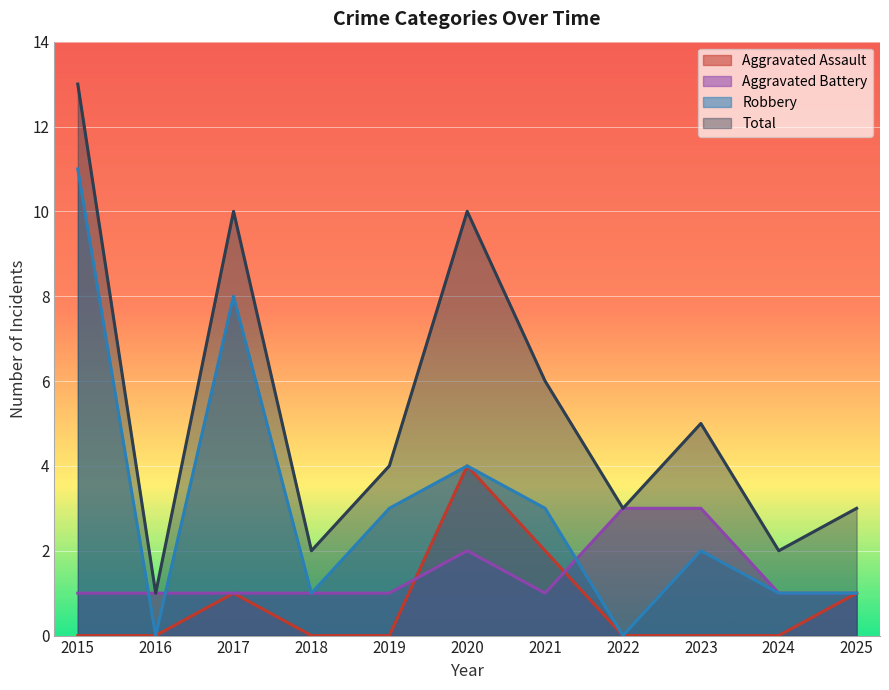

How many intersections are there between Robbery and Aggravated Battery?

3